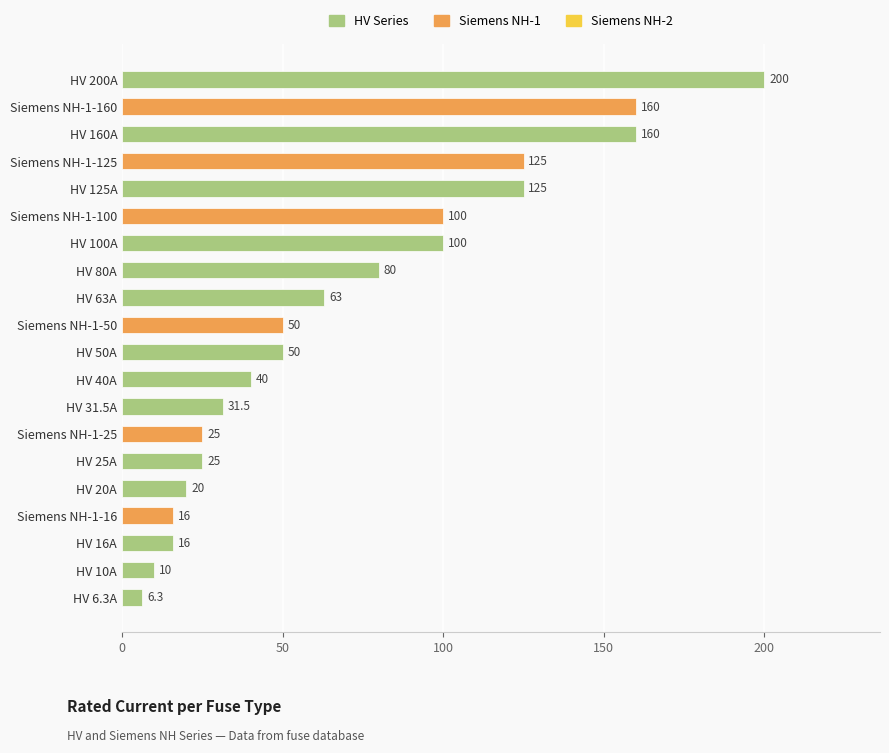

Between Siemens NH-1-100 and HV 125A, which is larger?

HV 125A